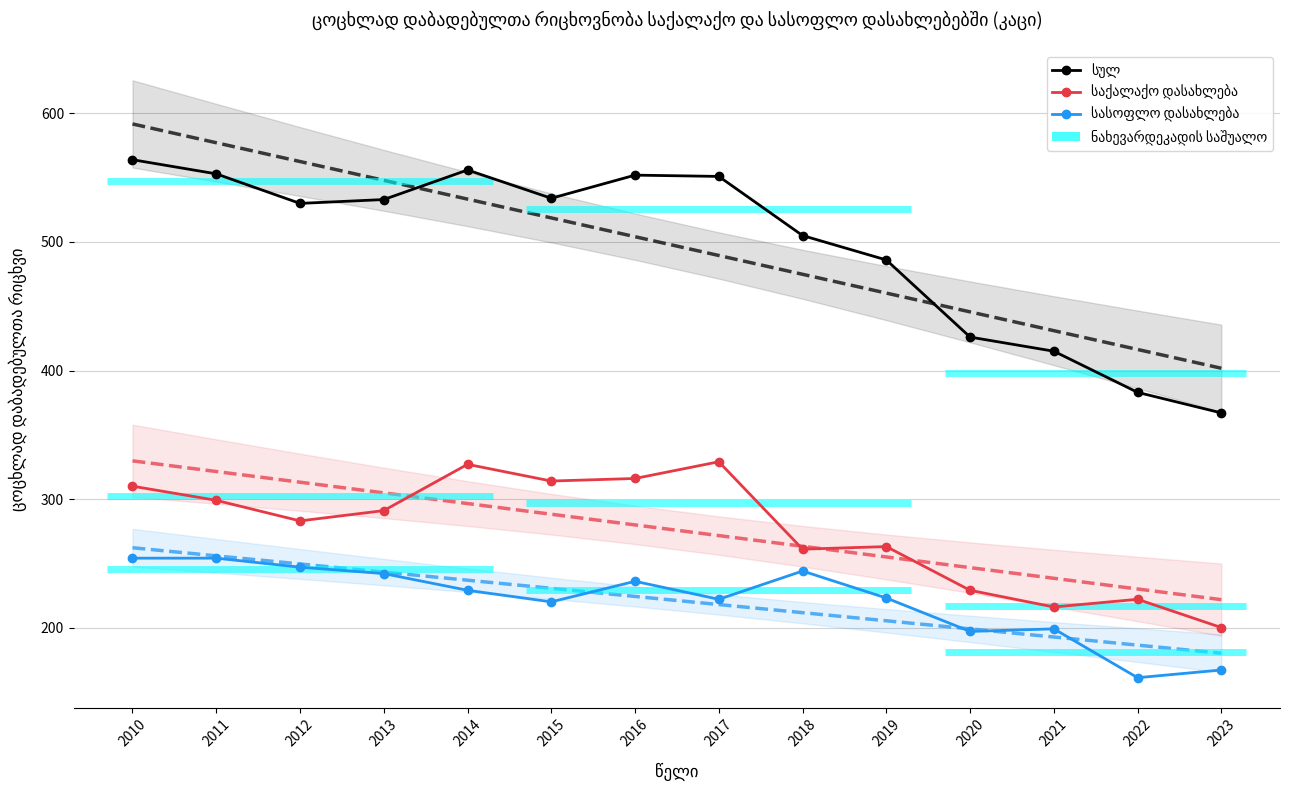

Rank the series at 2015 from lowest to highest value.

სასოფლო დასახლება, სასოფლო დასახლება - trend, საქალაქო დასახლება - trend, საქალაქო დასახლება, სულ - trend, სულ